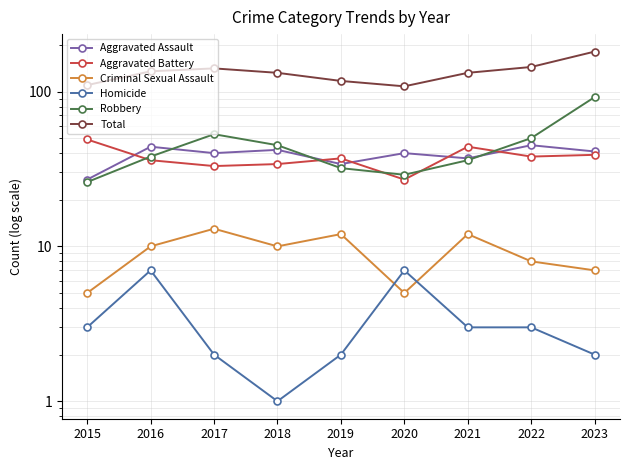

Which series has the largest range (max minus min)?

Total